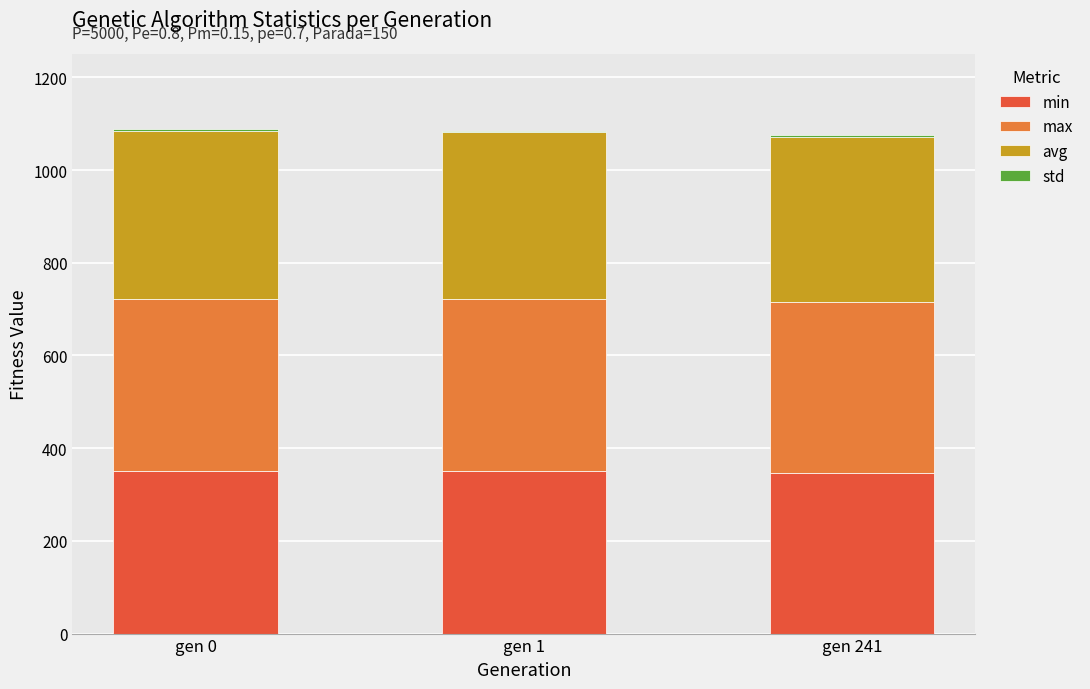

Is it true that min equals 346.0 at gen 241?

True